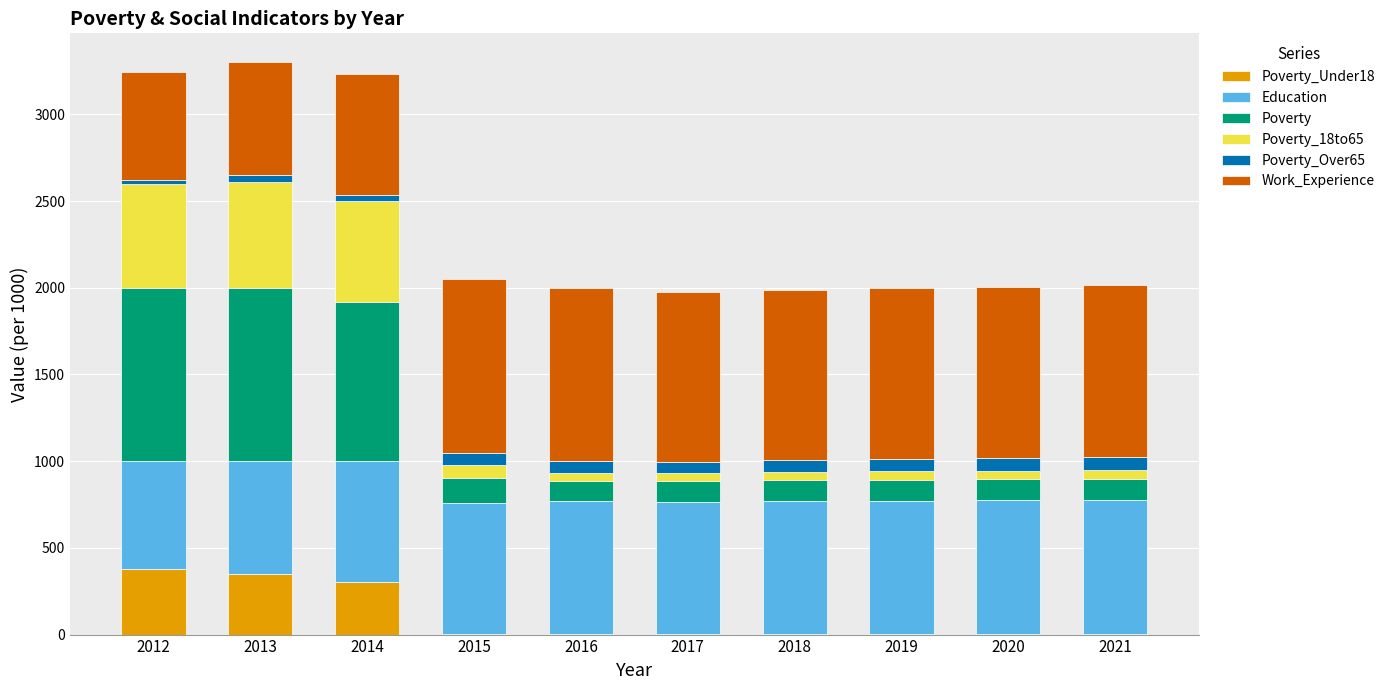

At which category is the sum across all series the highest?

2013